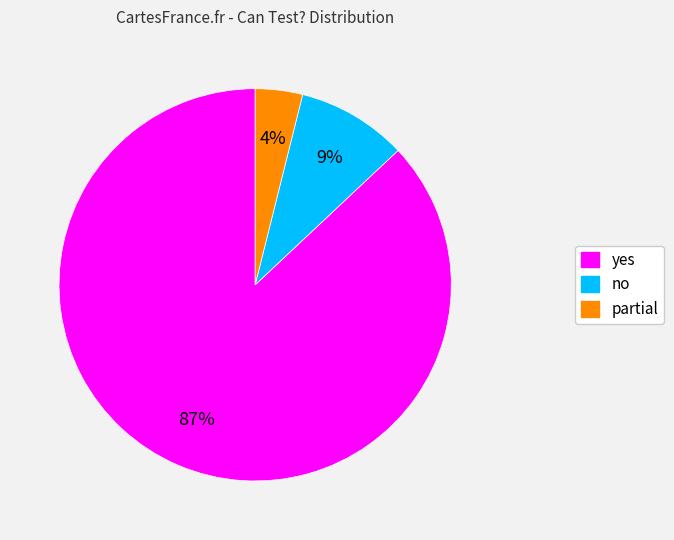

To the nearest percent, what portion does yes represent?

87%